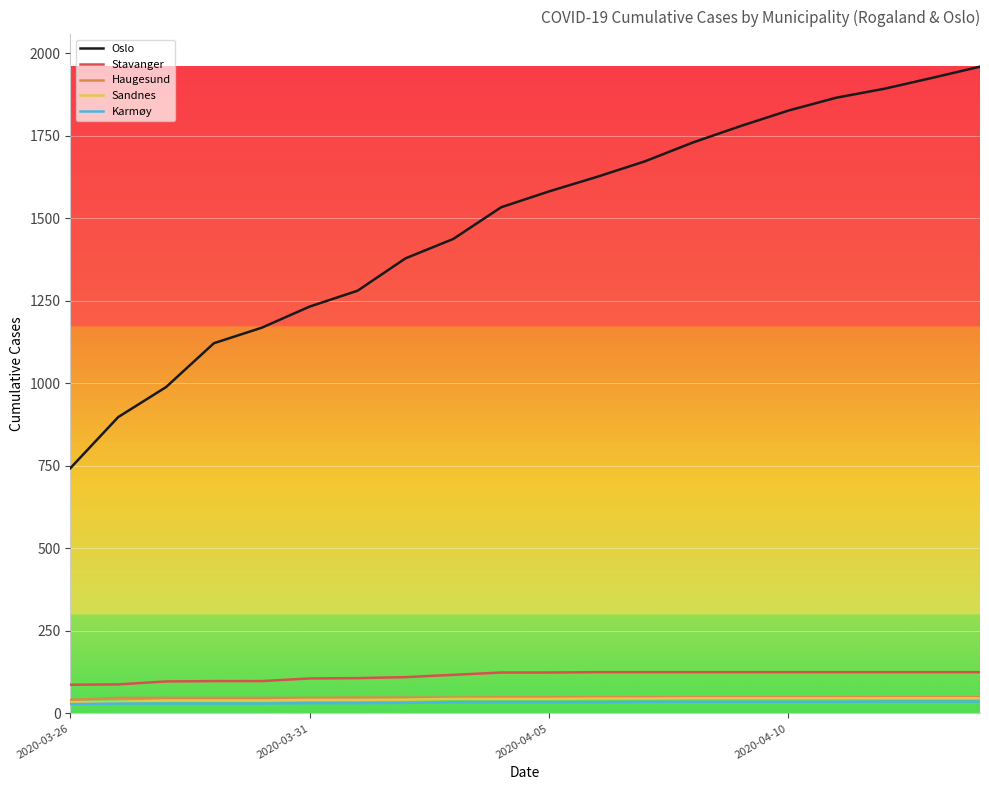

Which series has the largest total across all categories?

Oslo